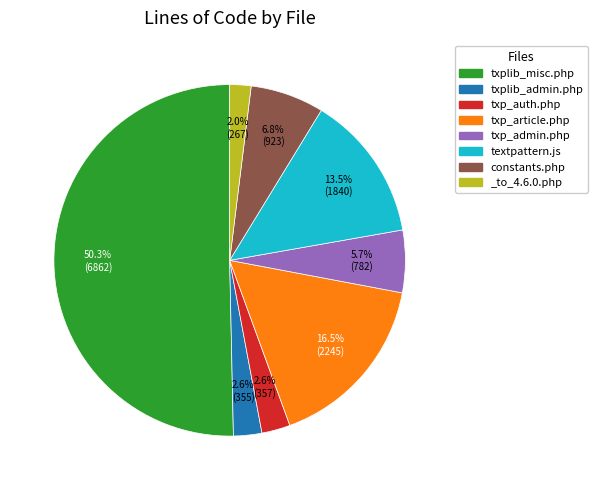

Which slice is the smallest?

_to_4.6.0.php